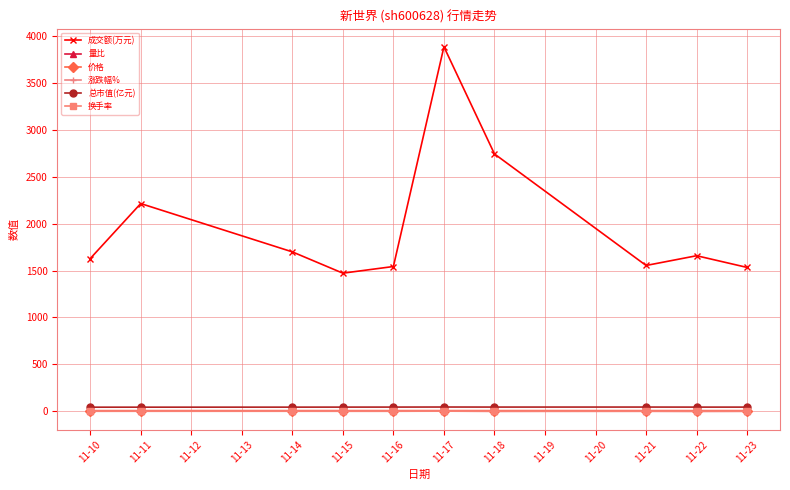

Count the number of data series in this chart.

6